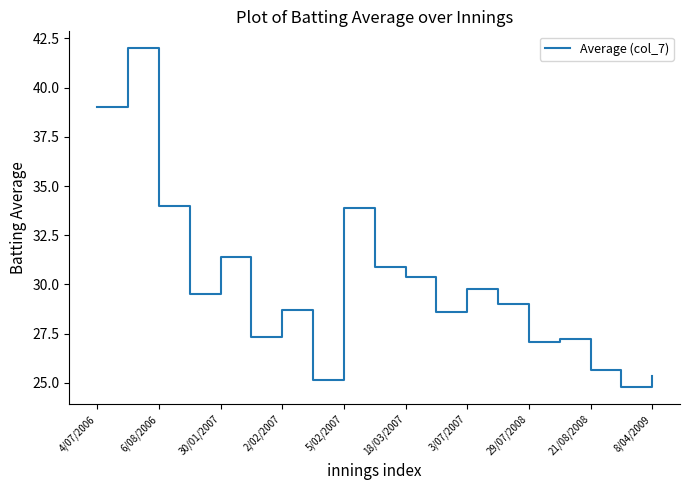

What is the greatest value displayed?

42.0